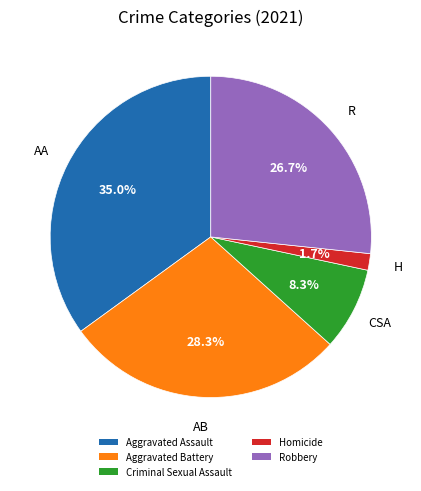

What is the smallest slice in the pie chart?

Homicide